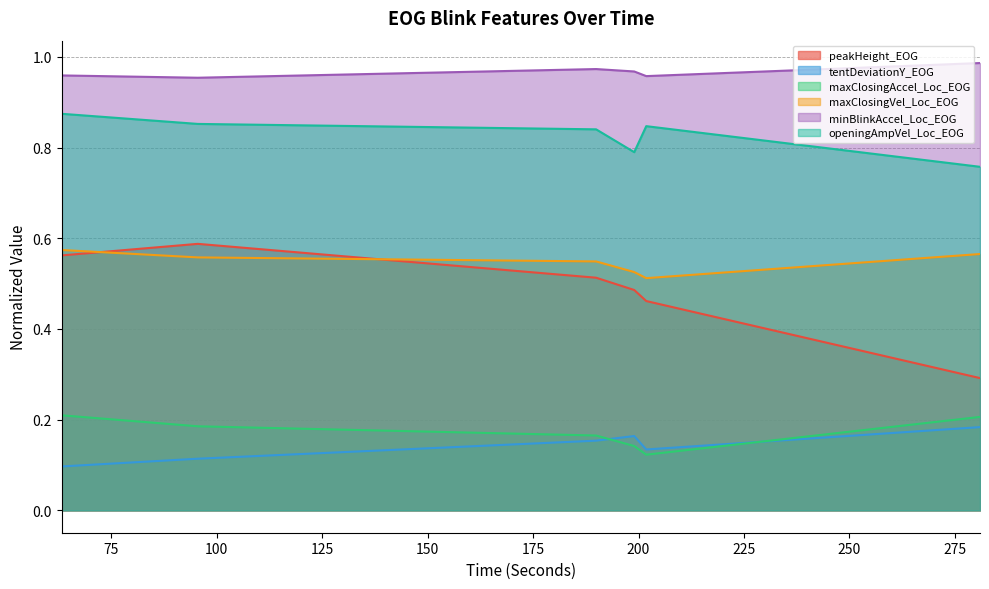

At which category does the chart reach its peak across all series?

280.944